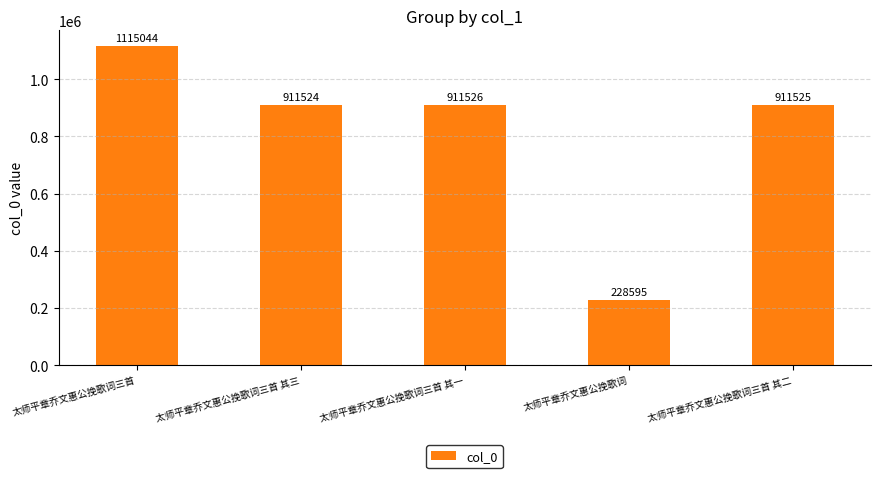

What is the difference between the values at 太师平章乔文惠公挽歌词三首 其一 and 太师平章乔文惠公挽歌词三首 其三?

2